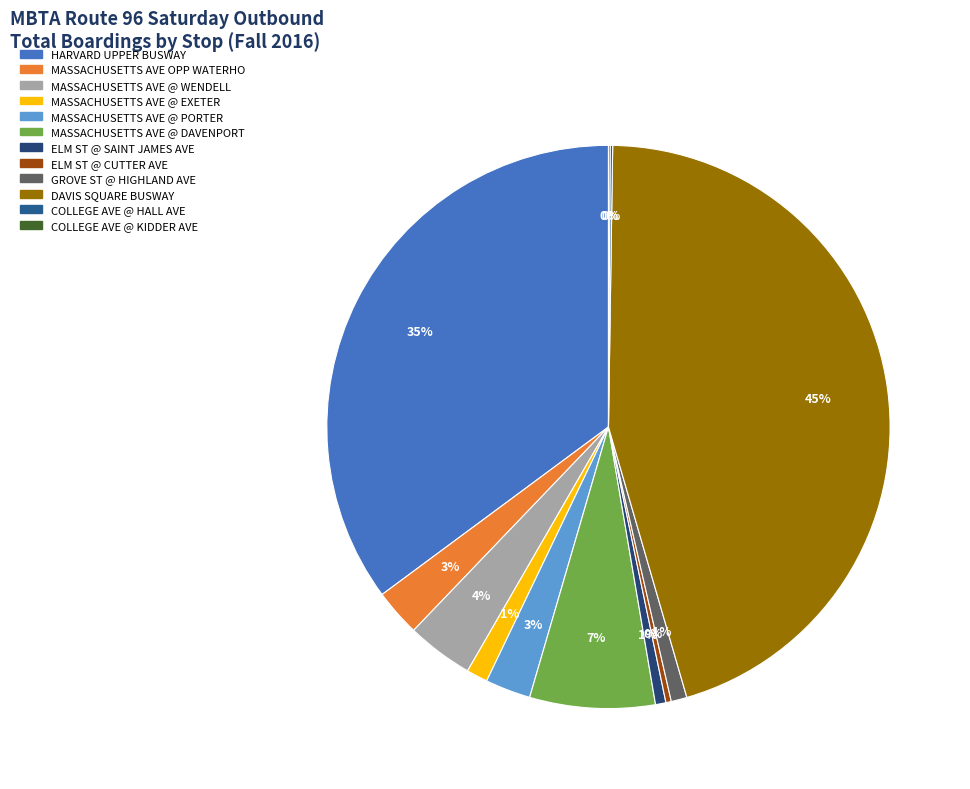

What percentage is NOT represented by COLLEGE AVE @ HALL AVE?

99.9%